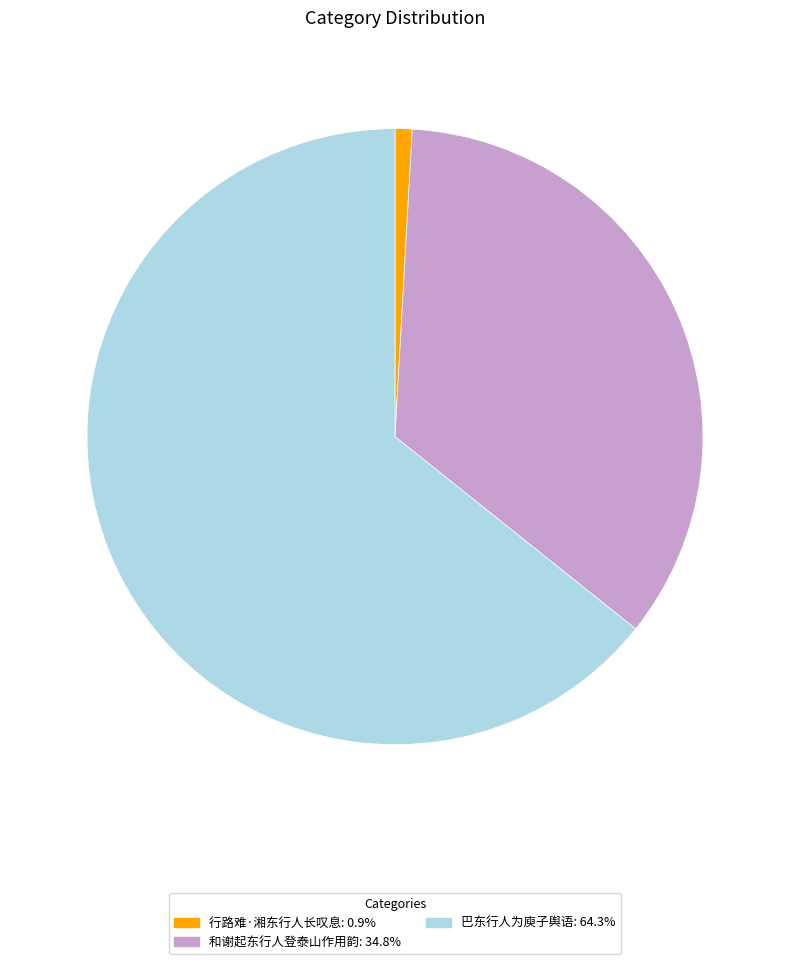

What is the ratio of the value at 和谢起东行人登泰山作用韵: 34.8% to the value at 行路难·湘东行人长叹息: 0.9%?

39.0